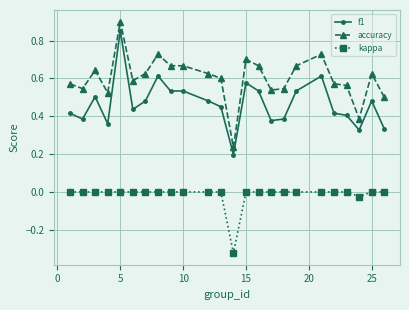

Which series has the largest total across all categories?

accuracy